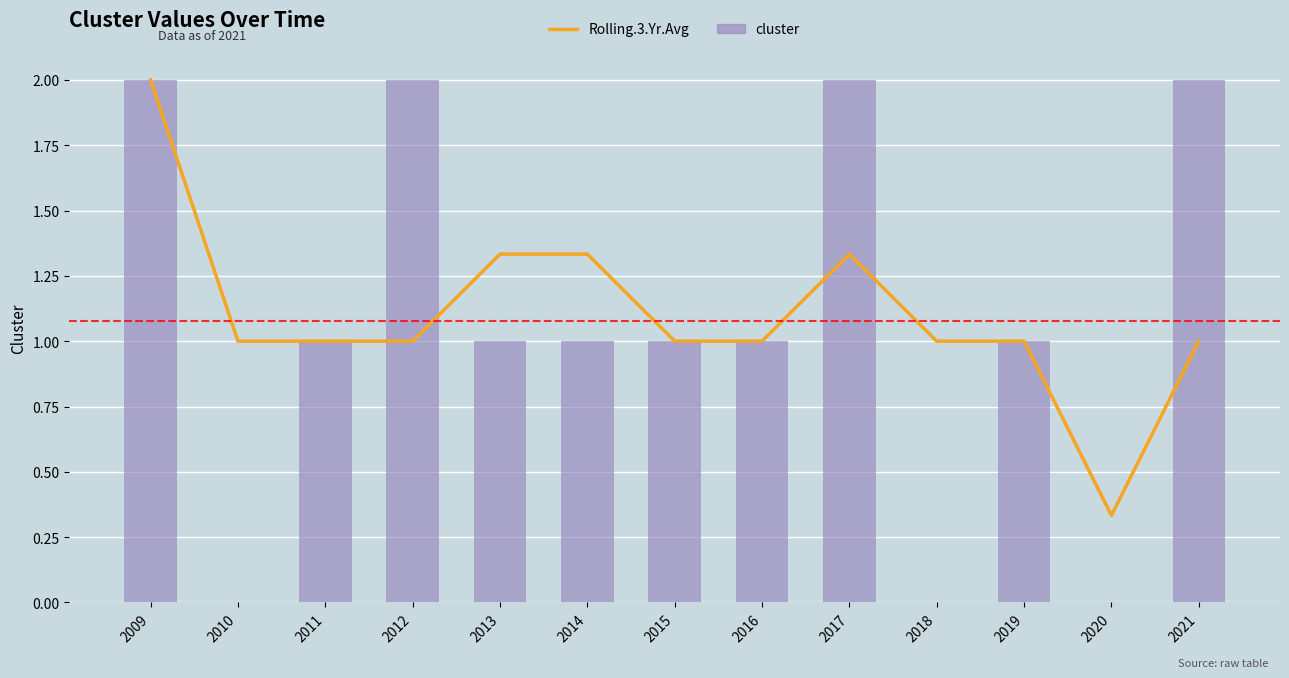

Read the Rolling.3.Yr.Avg value at 2016.

1.0